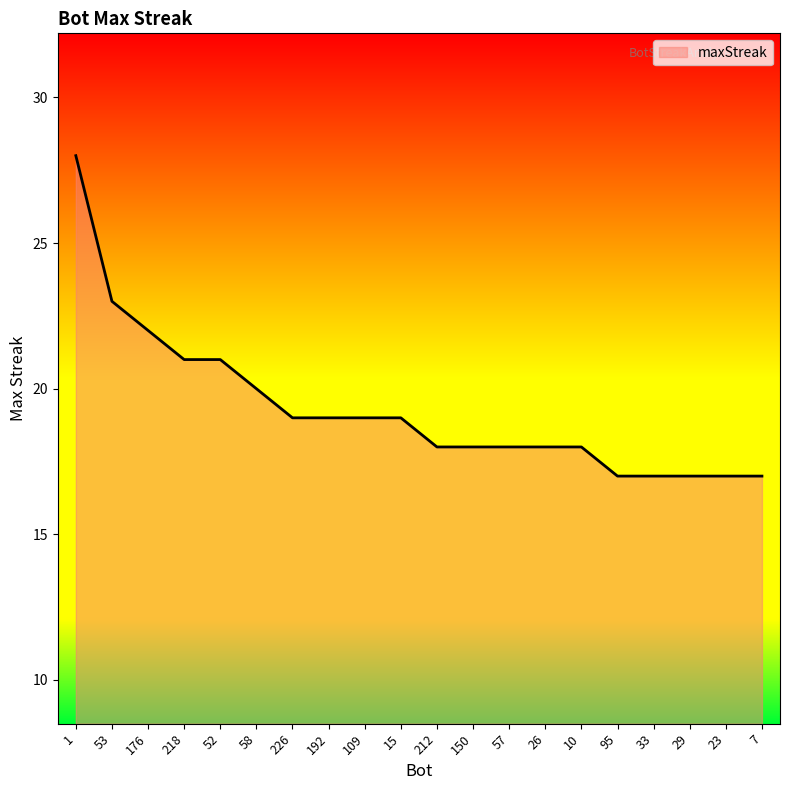

Which label corresponds to the largest value in the chart?

1